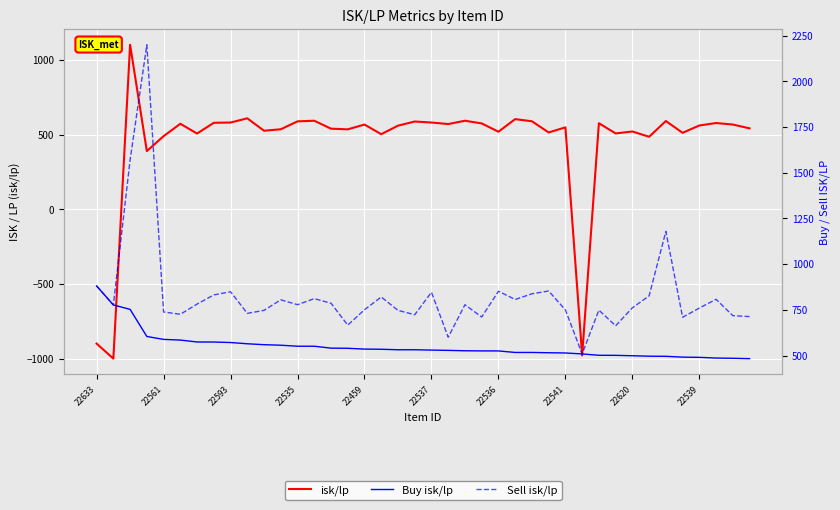

At how many categories does at least one series exceed -743?

40